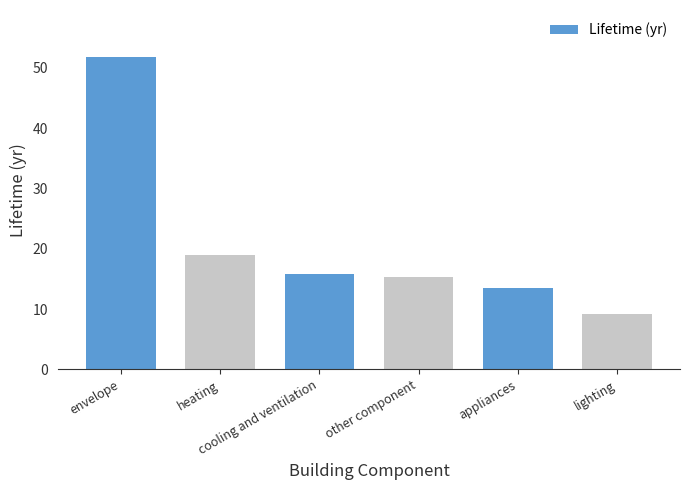

What is the label of the 2nd bar from the right?

appliances